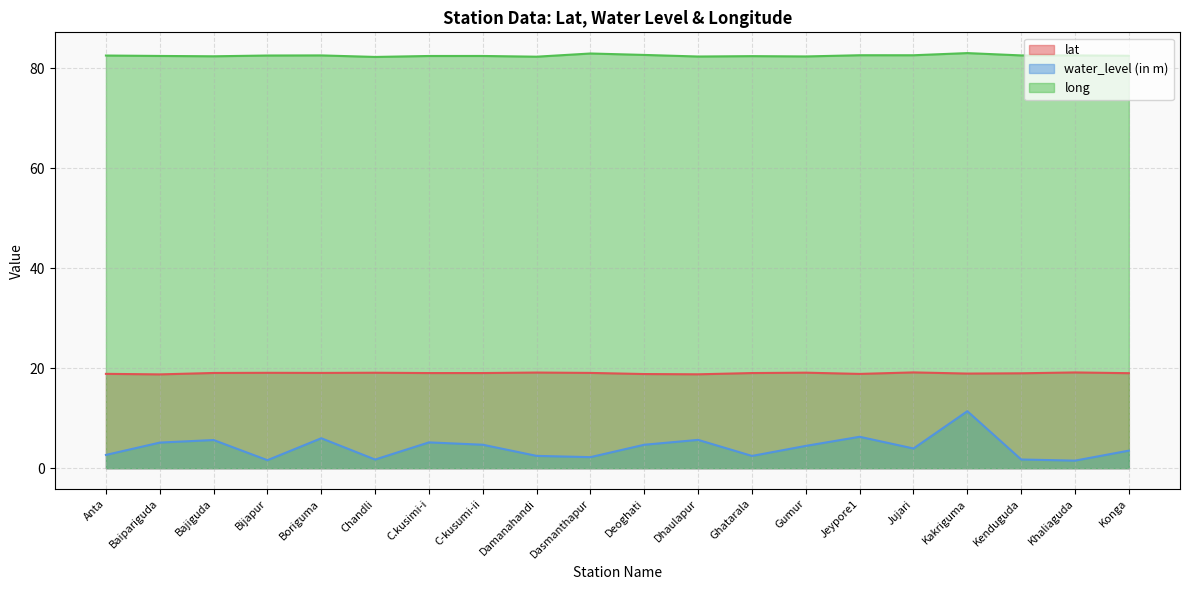

What are all the series names shown in the legend?

lat, water_level (in m), long